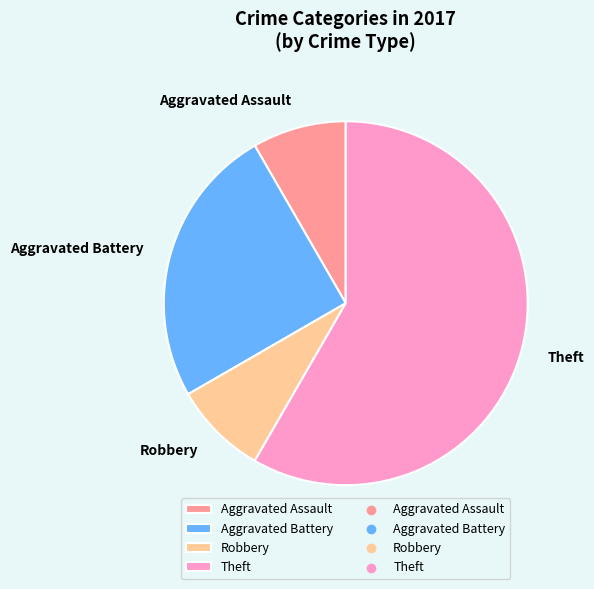

Which category has the biggest portion of the pie?

Theft